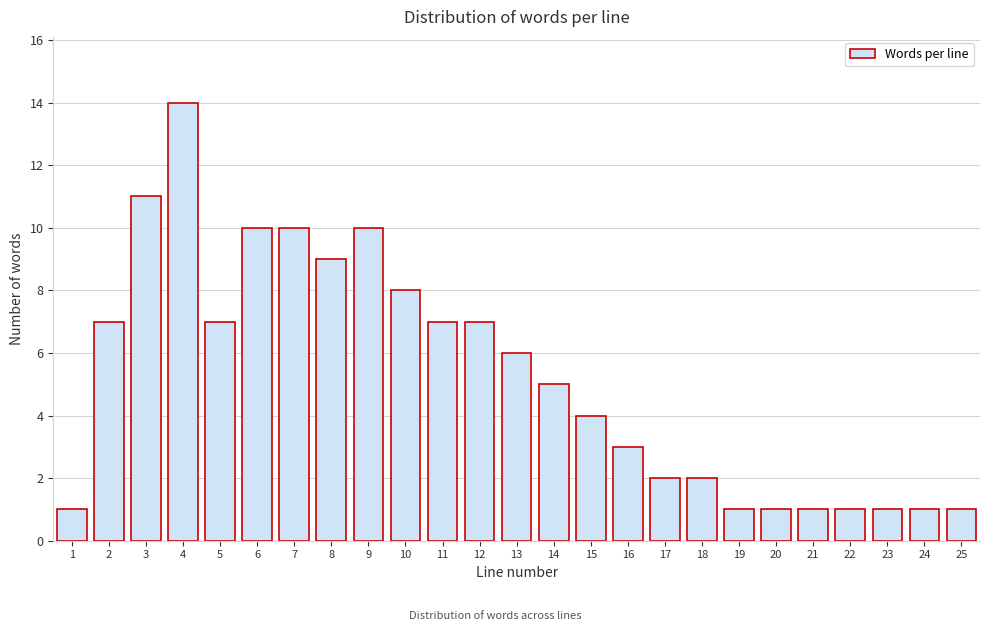

Reading right to left, list all the values displayed in this chart.

25=1	24=1	23=1	22=1	21=1	20=1	19=1	18=2	17=2	16=3	15=4	14=5	13=6	12=7	11=7	10=8	9=10	8=9	7=10	6=10	5=7	4=14	3=11	2=7	1=1